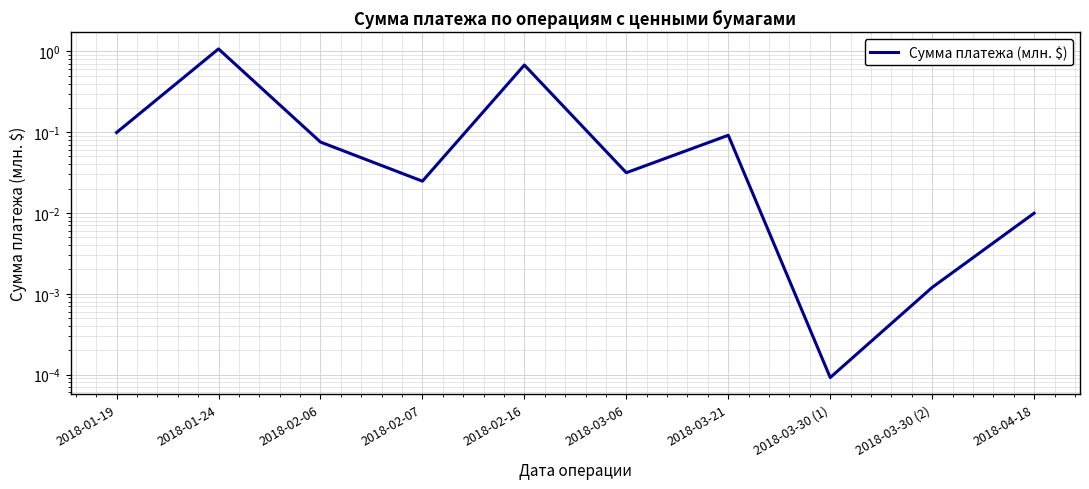

At which label is the value closest to 0?

2018-03-30 (1)